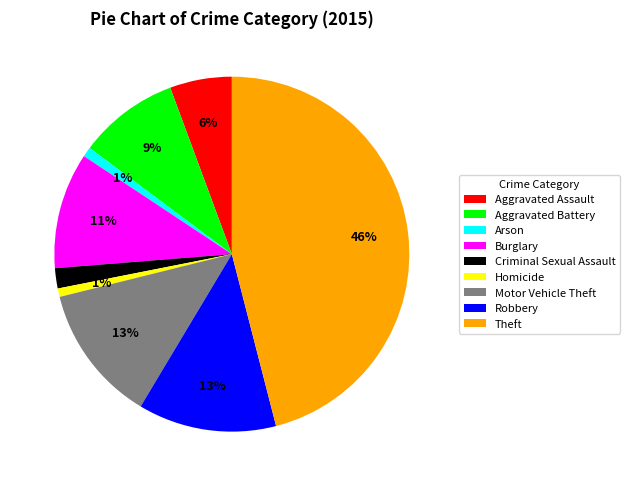

What percentage is the Aggravated Battery slice, to the nearest percent?

9%